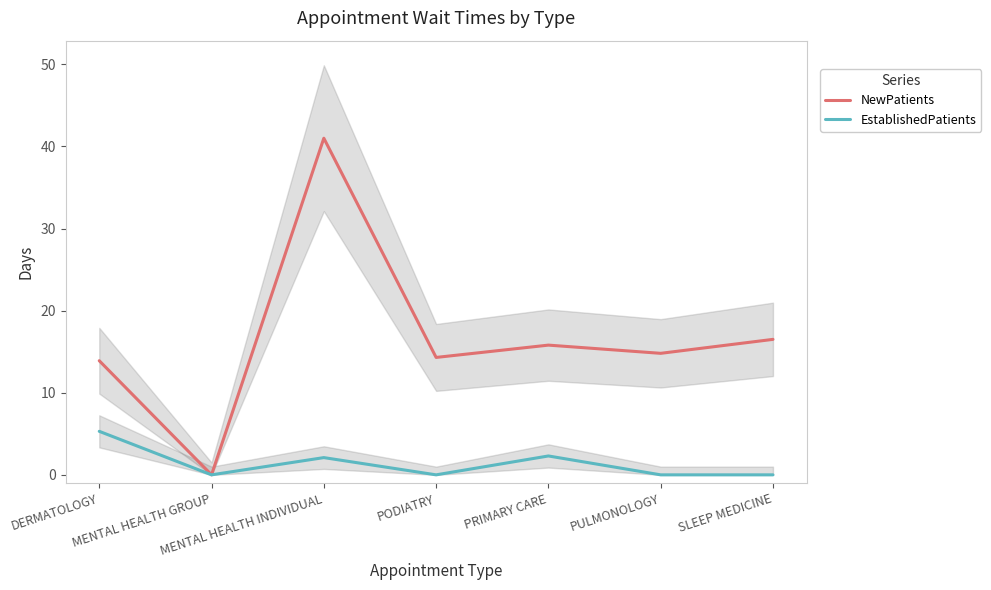

Is it true that EstablishedPatients equals 8.1 at DERMATOLOGY?

False